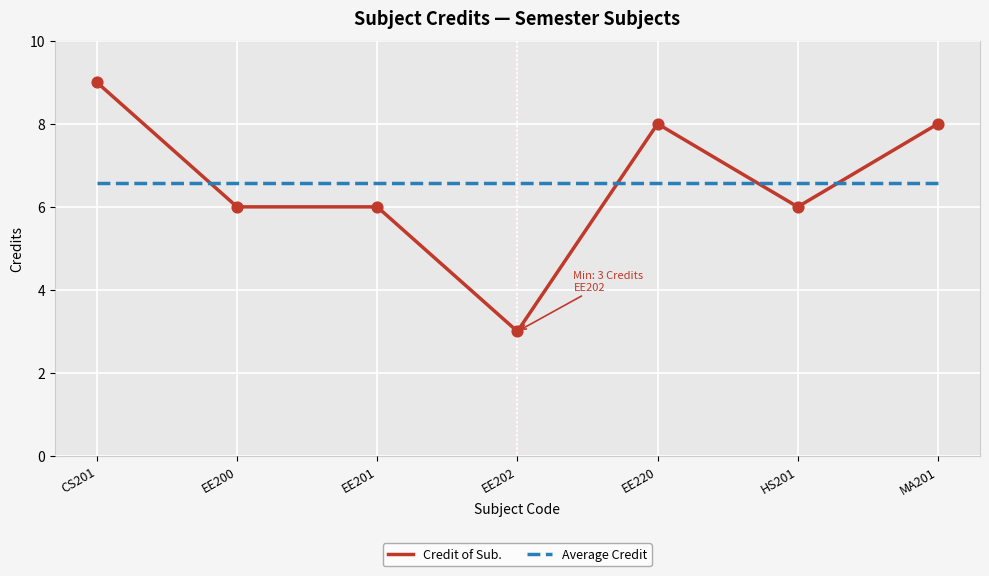

At which category is the sum across all series the highest?

CS201